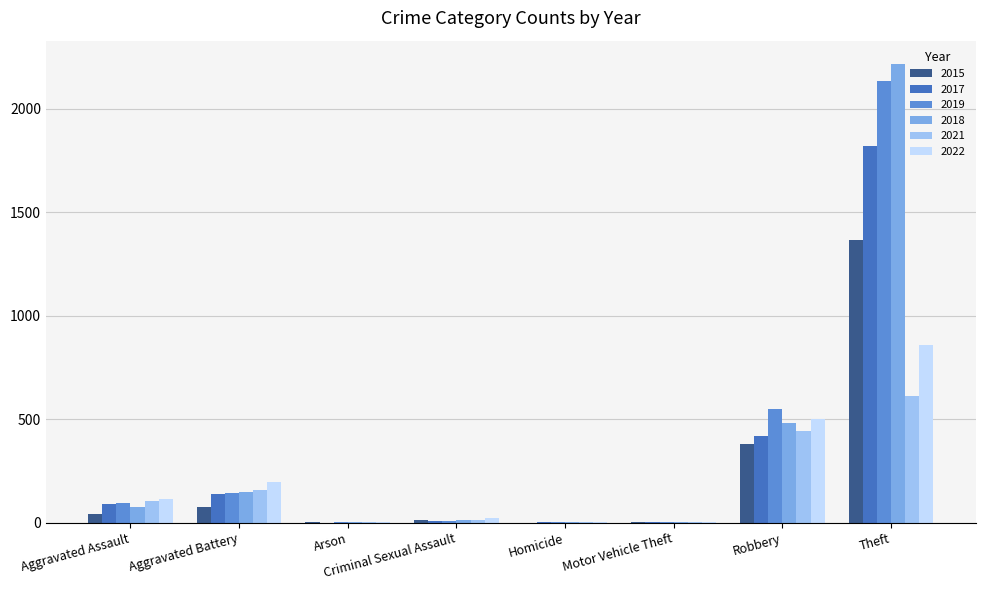

Where is 2018 nearest to the value 1109?

Robbery